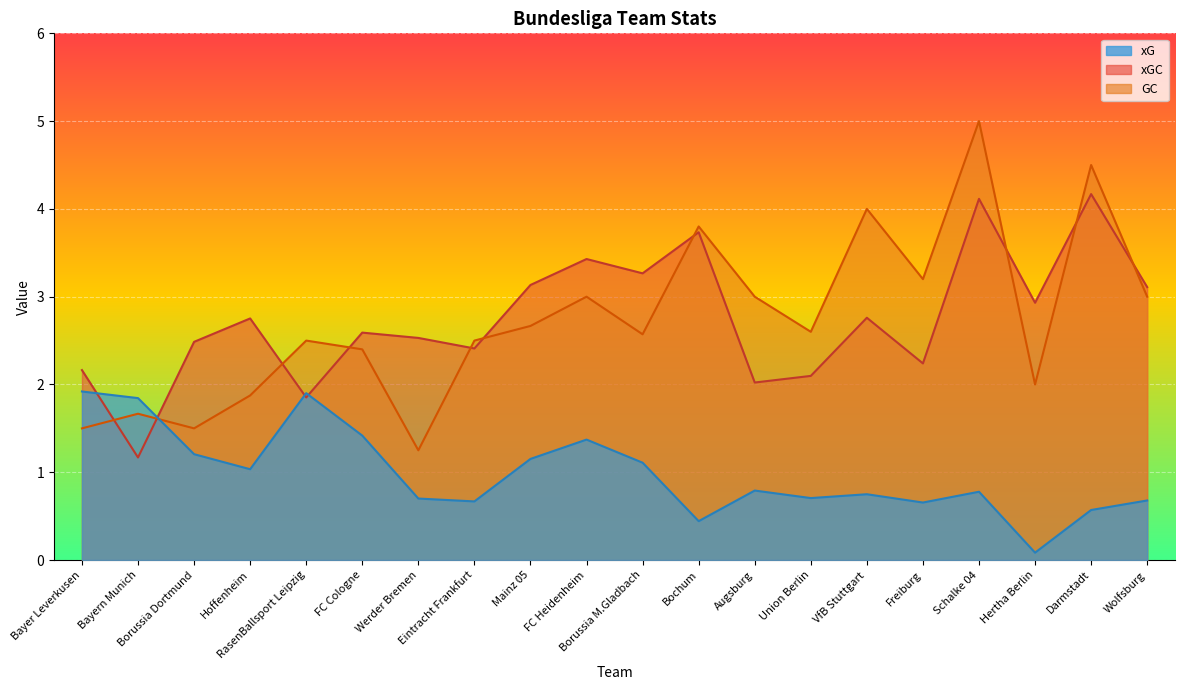

What is the total value across all series at Bayern Munich?

4.7